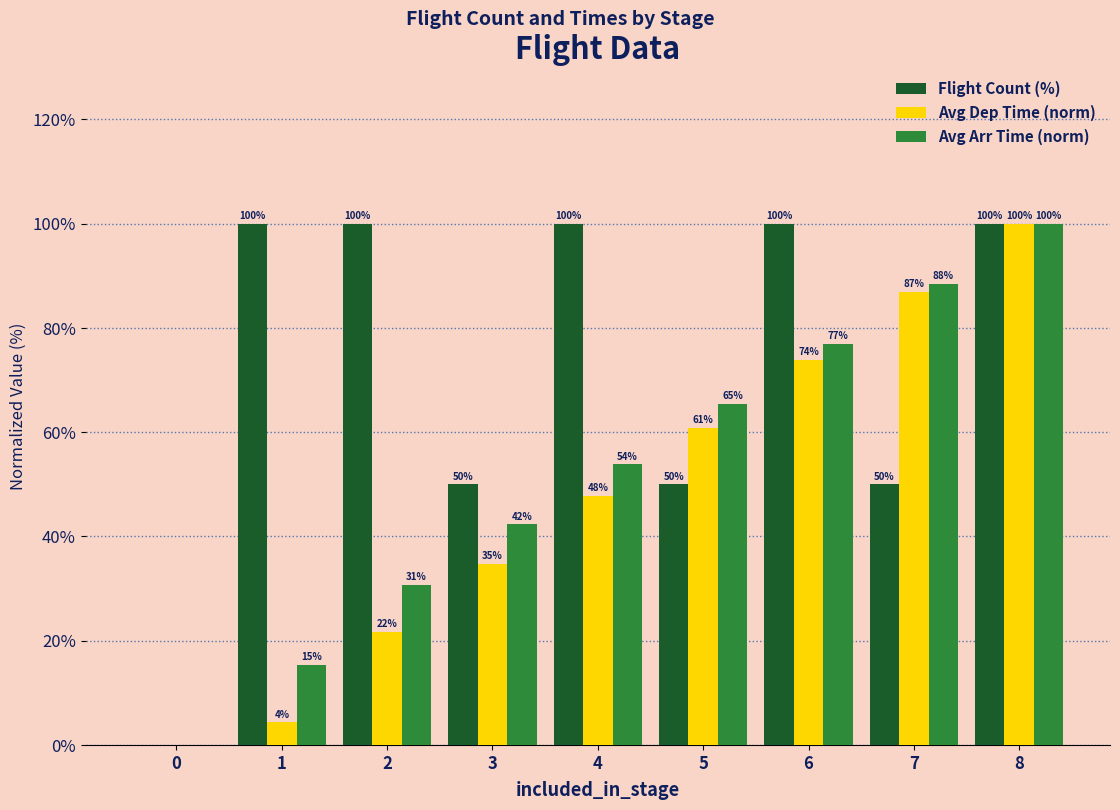

Which series changed the most between 5 and 6?

Flight Count (%)